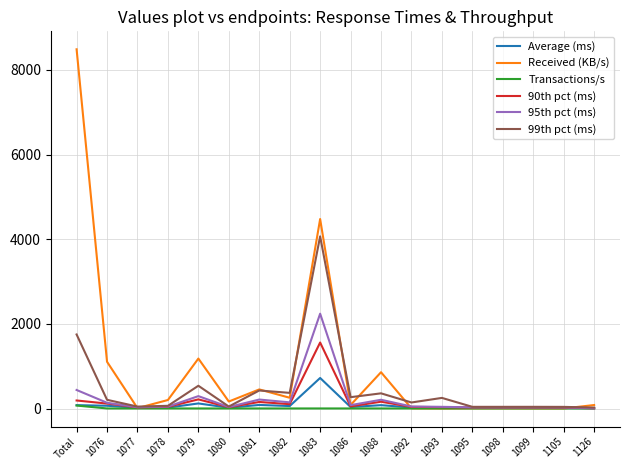

At which label is 99th pct (ms) closest to 2047?

Total